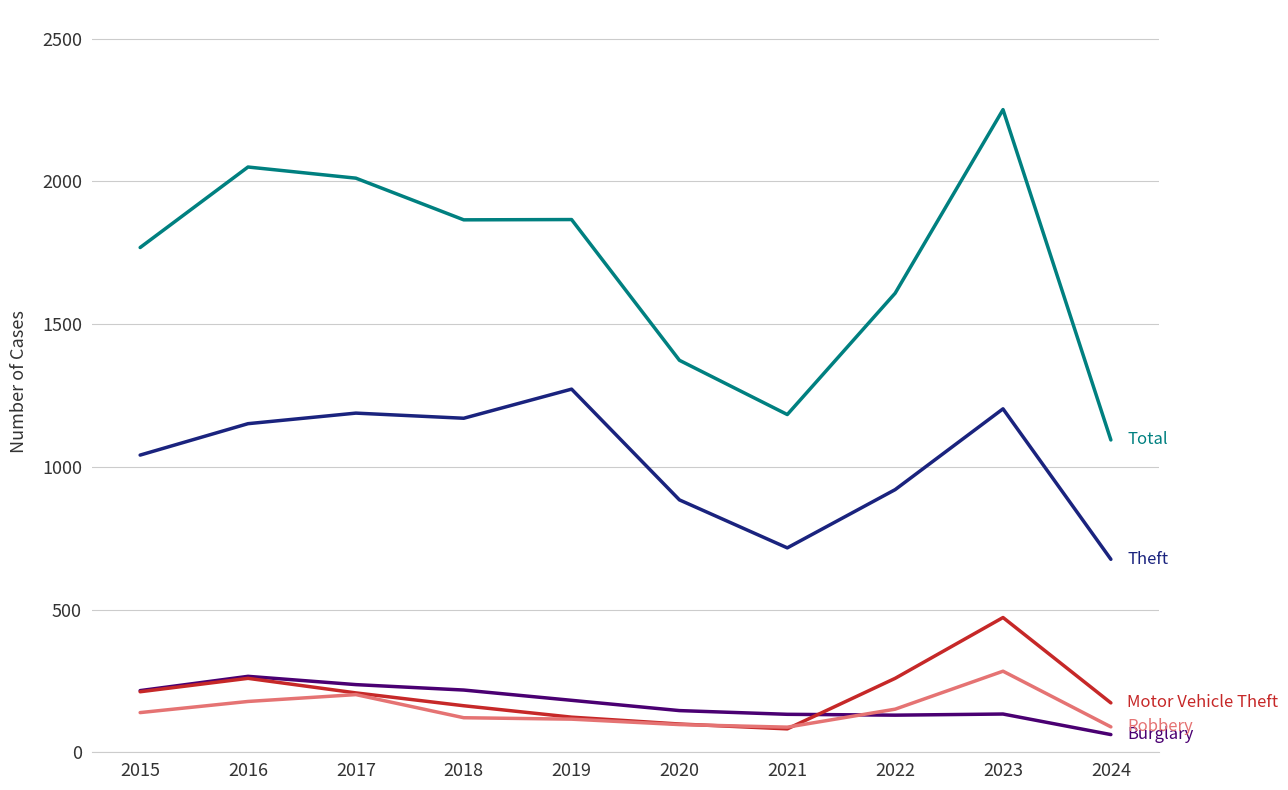

What is the minimum value shown in the chart?

62